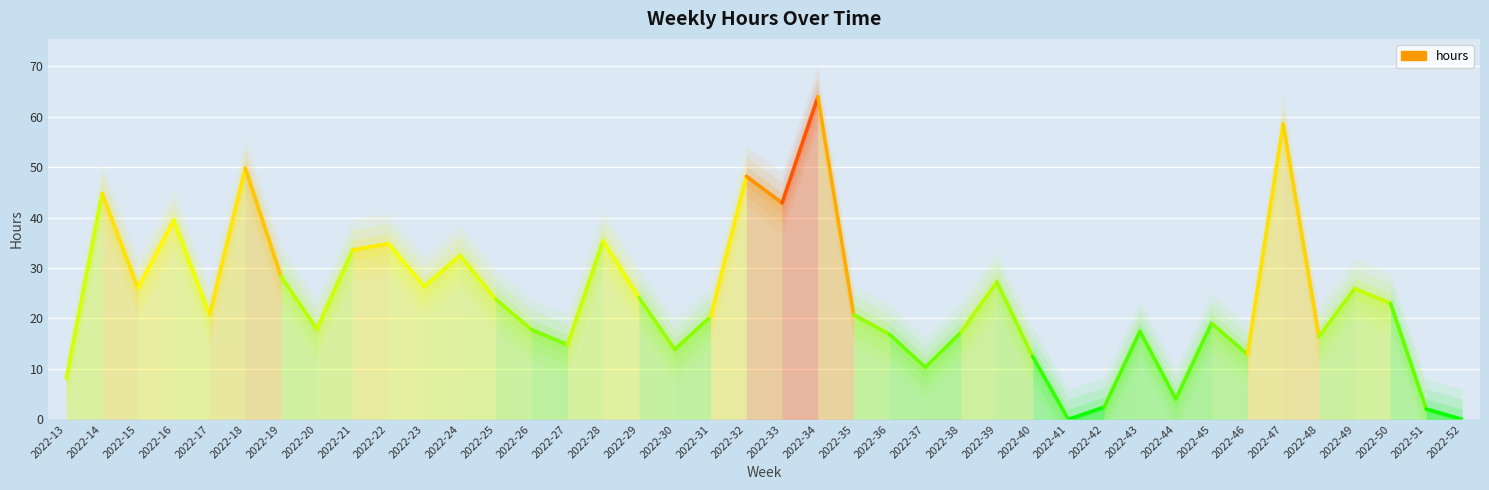

What is the sum of all values?

52.9